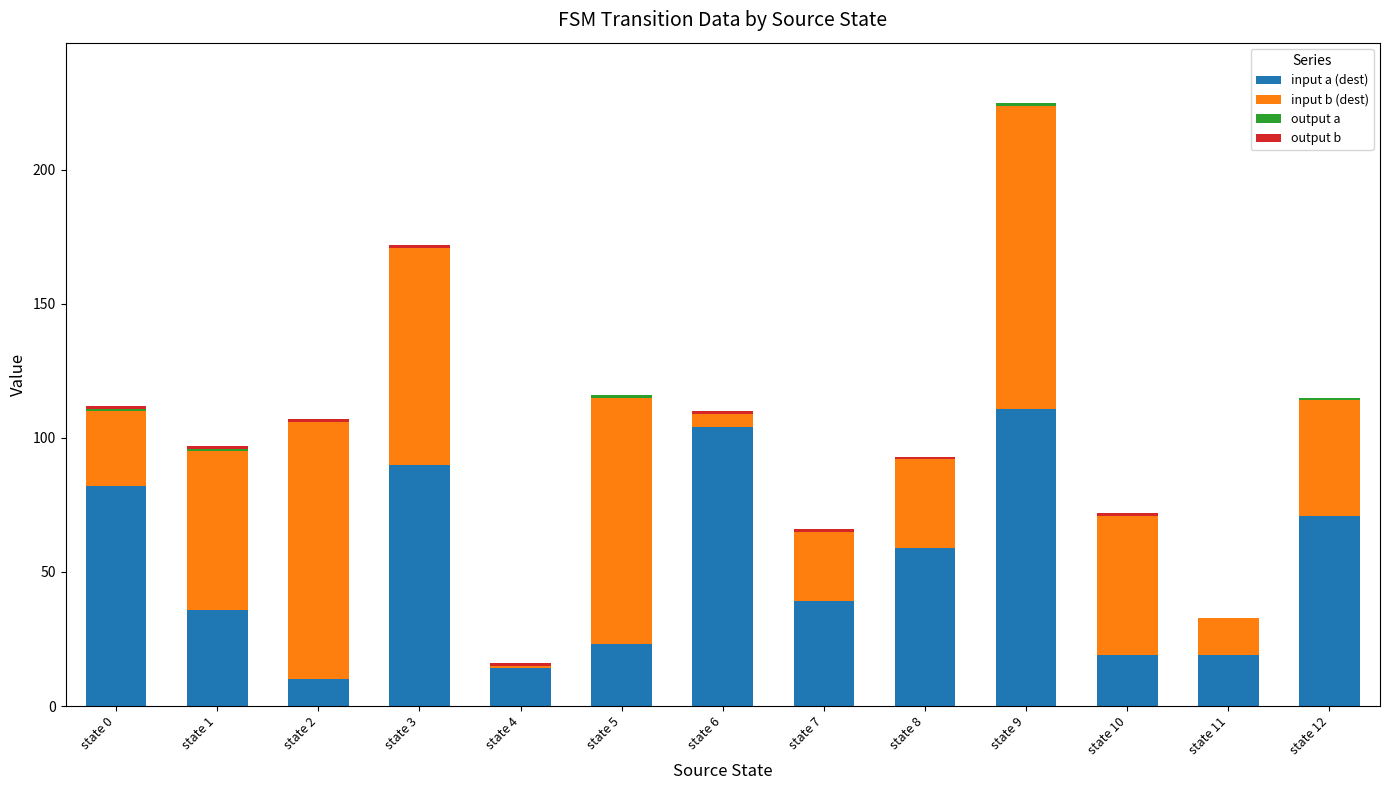

How many series are shown in this chart?

4